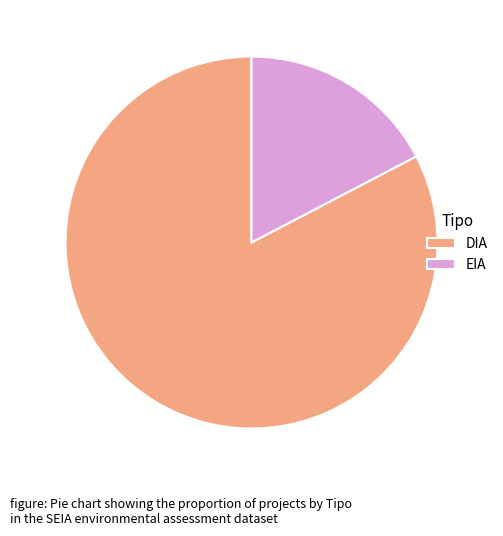

Which category has the biggest portion of the pie?

DIA